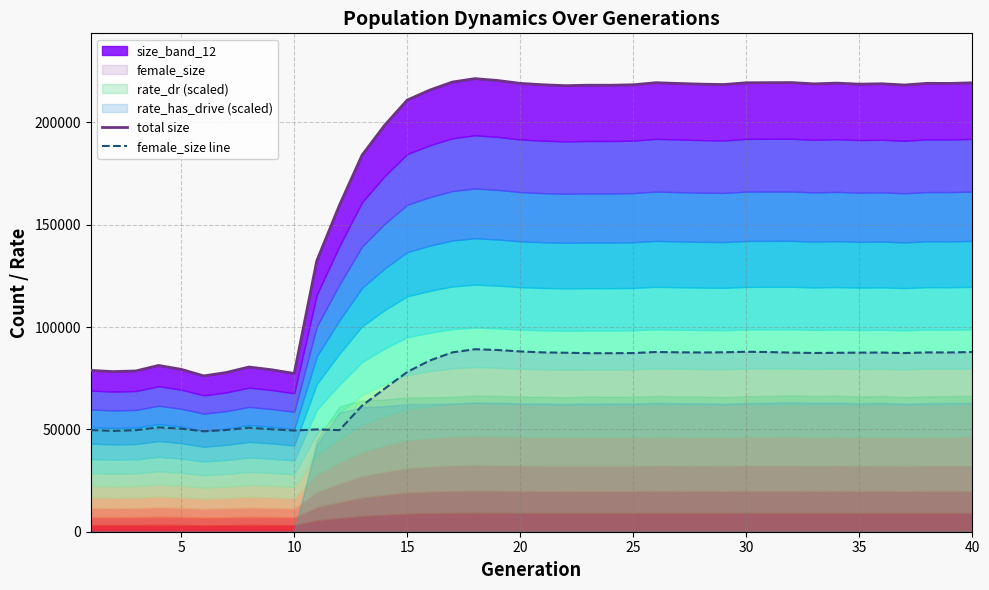

Does the chart have visible grid lines?

Yes